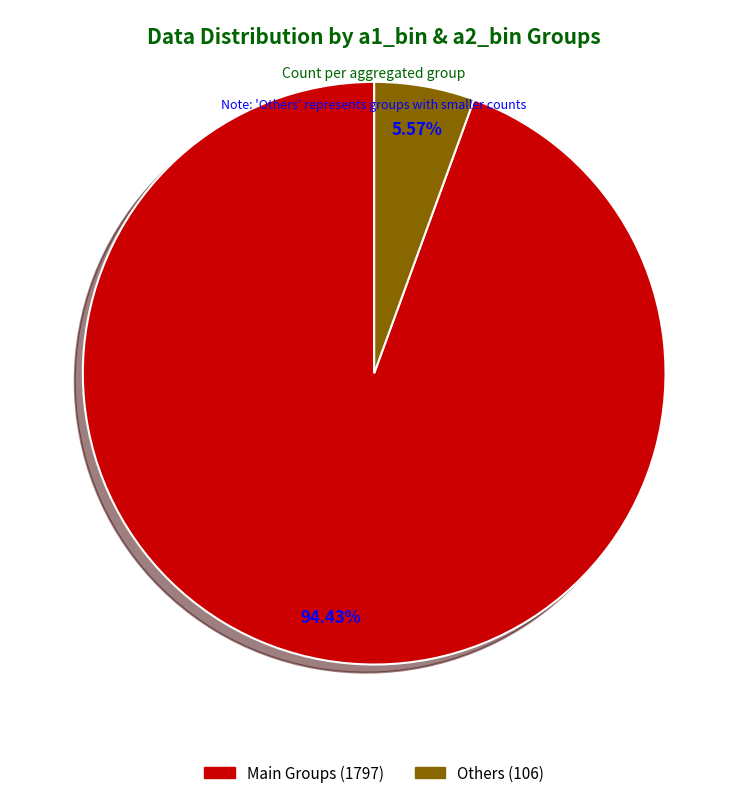

Which category has the smallest portion of the pie?

Others (106)